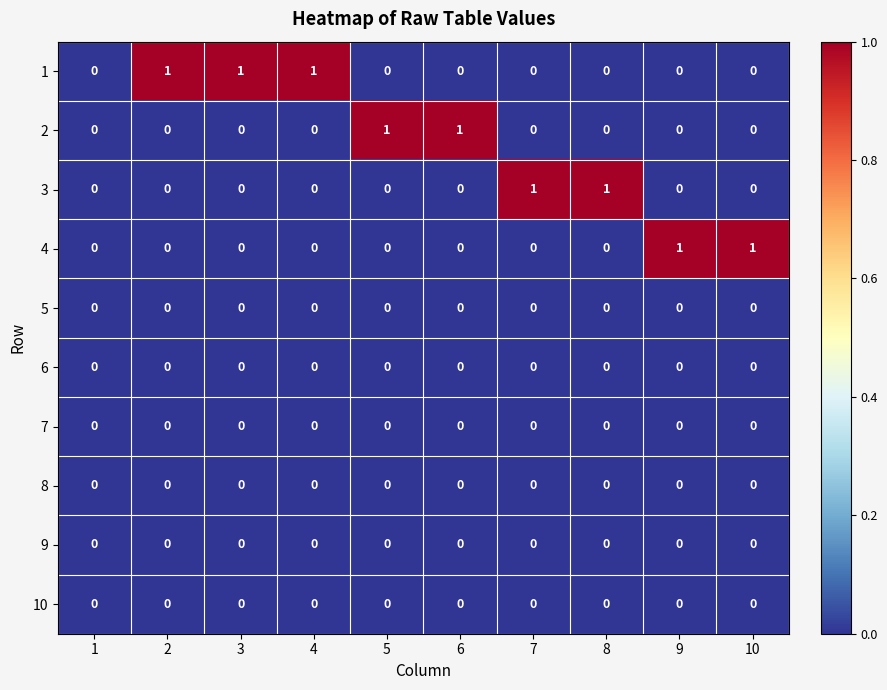

Count the number of categories in the chart.

10